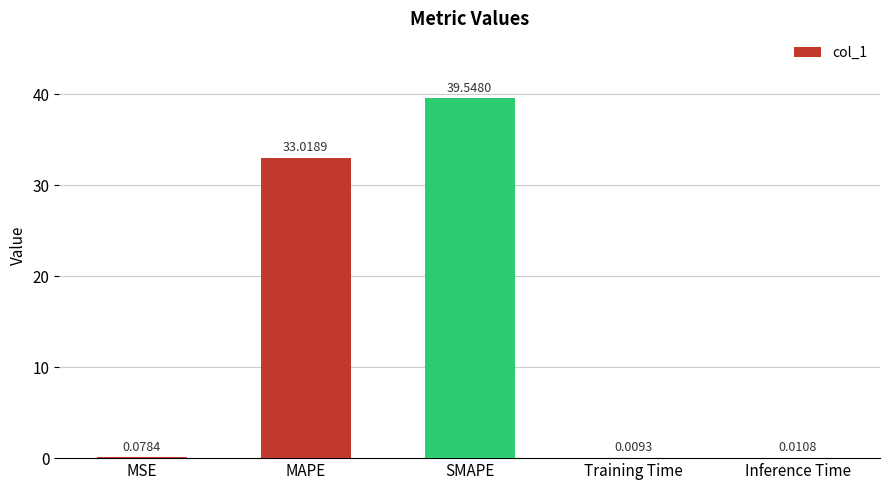

Between MSE and Training Time, which is larger?

MSE